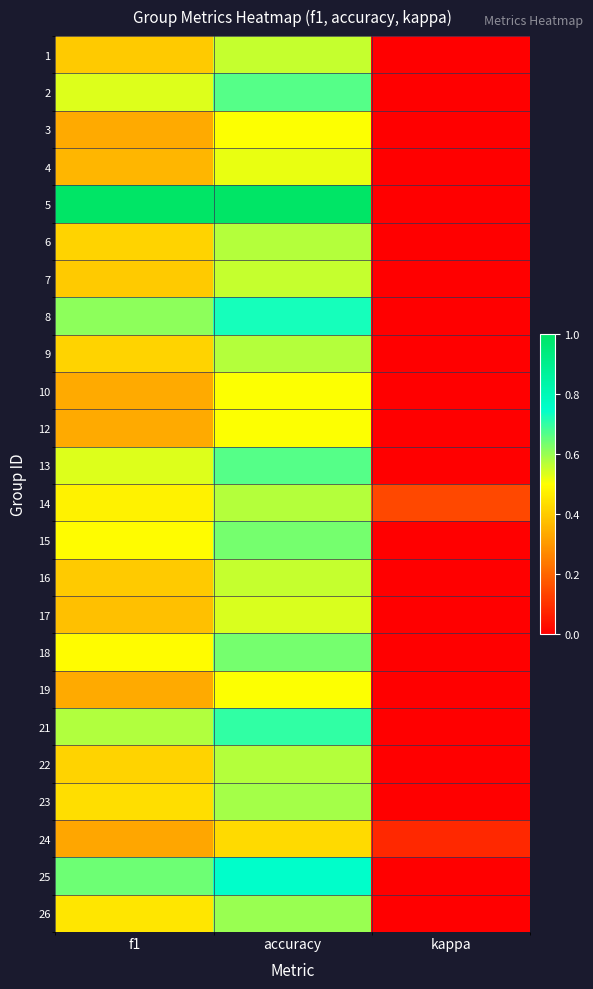

Which series changed the most between f1 and kappa?

5